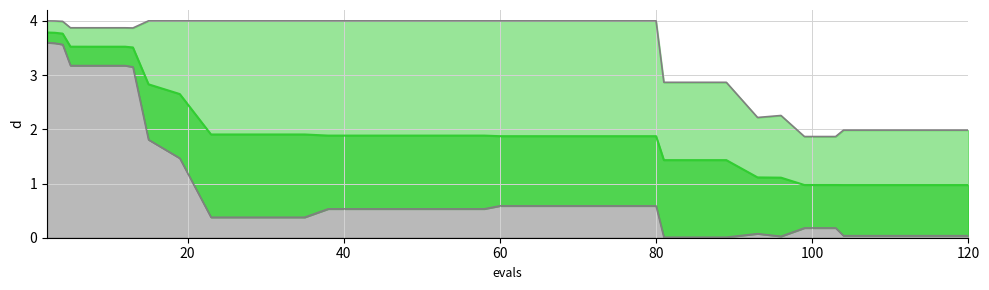

True or false: worst_line has more than 1 points higher than both neighbors.

False